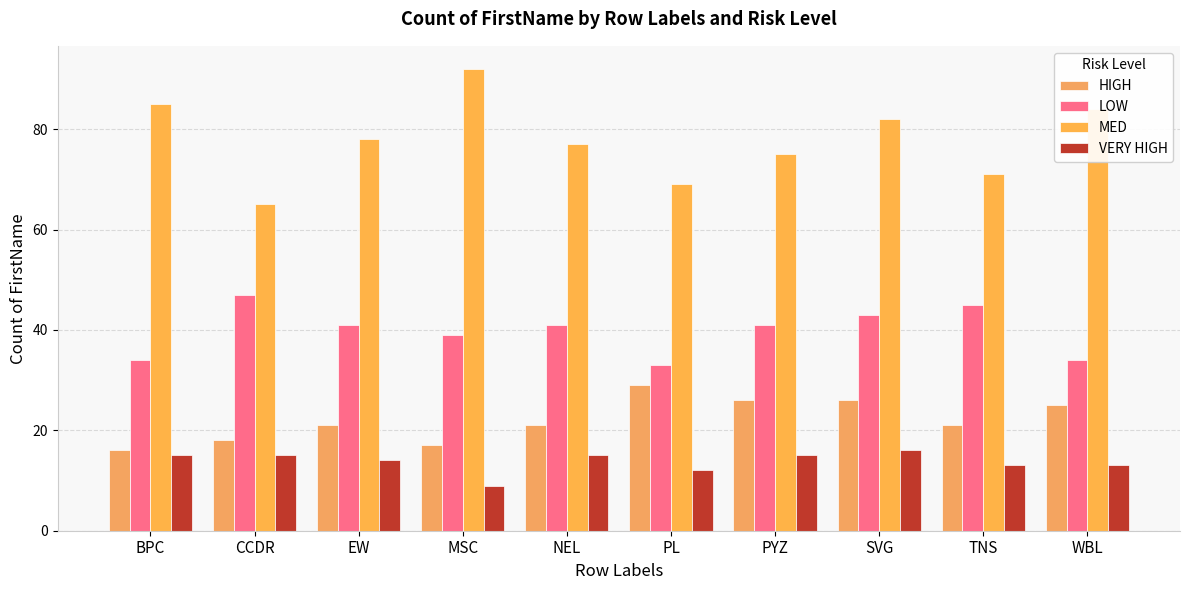

How many bars are there in each group?

4